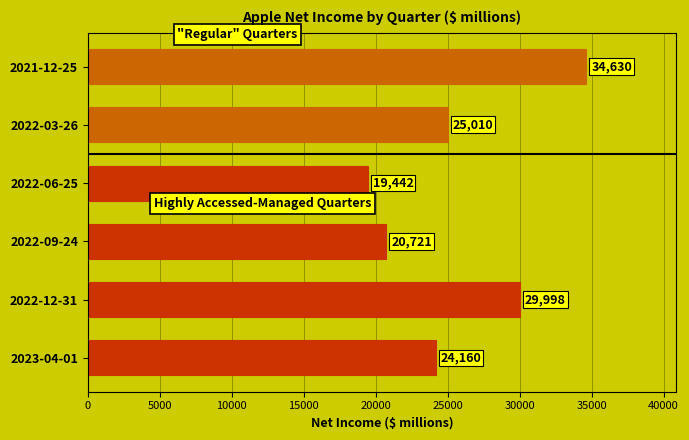

List the labels in order of value, smallest first.

2022-06-25, 2022-09-24, 2023-04-01, 2022-03-26, 2022-12-31, 2021-12-25